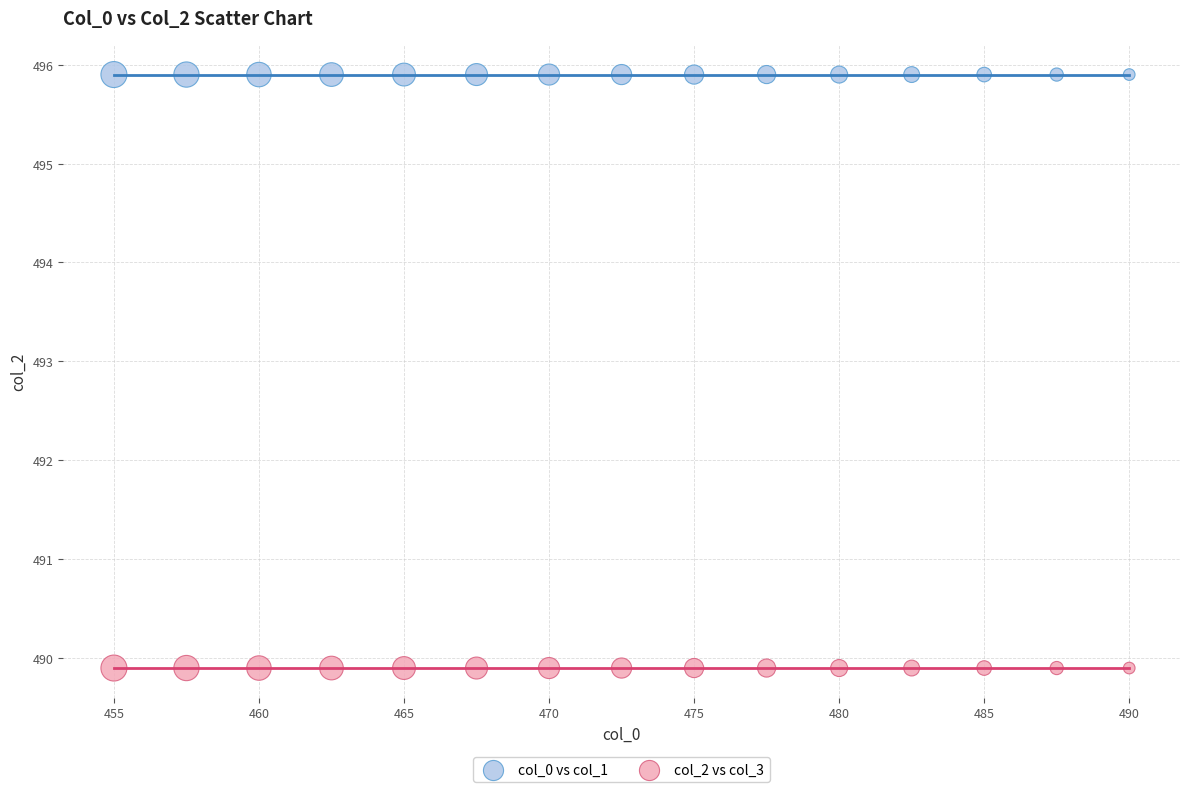

Which series reaches the minimum Y coordinate?

col_2 vs col_3